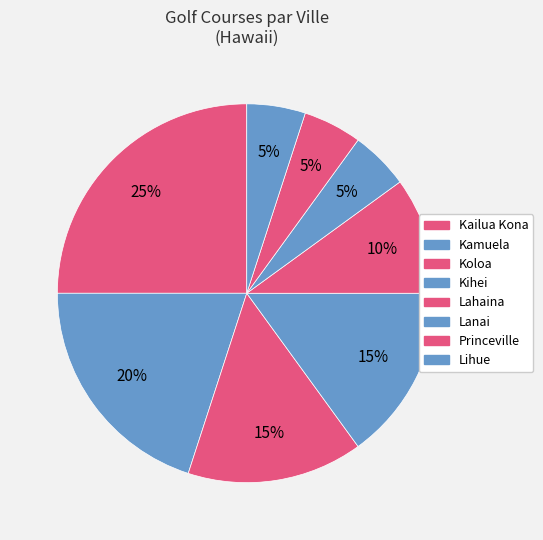

Is it true that Koloa is 6% of the pie?

False